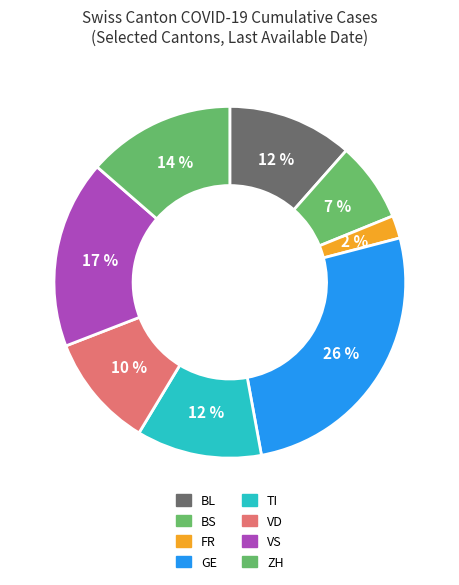

To the nearest percent, what is the average slice percentage?

12%